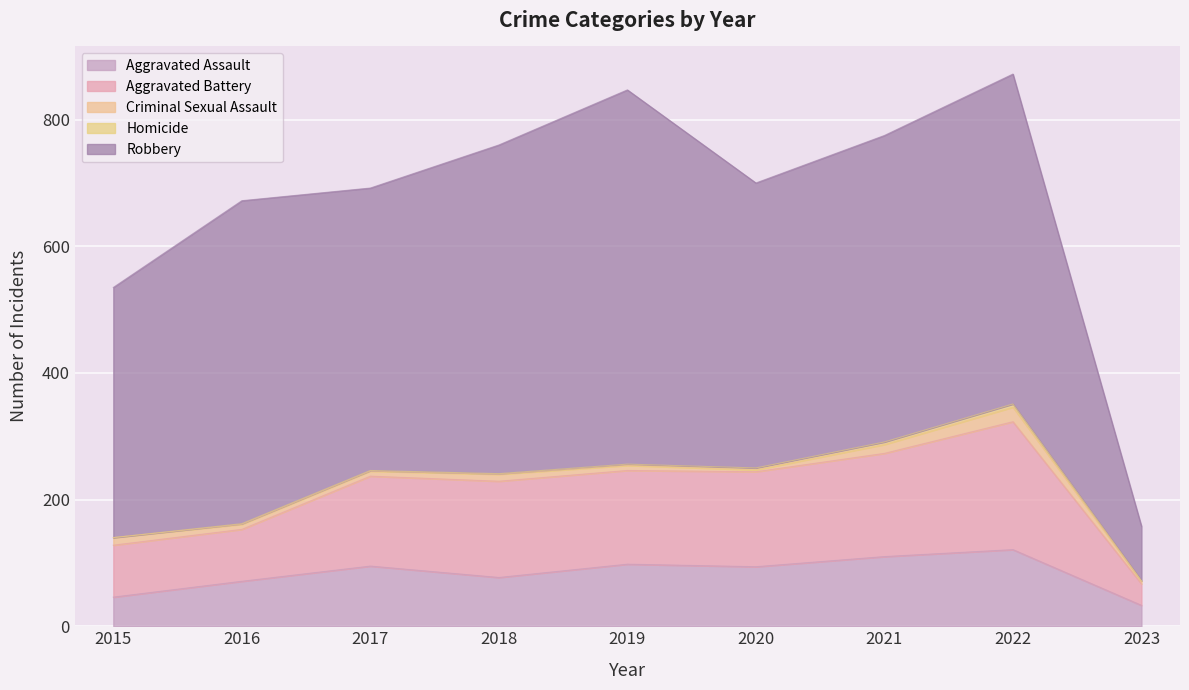

At which category is the sum across all series the highest?

2022